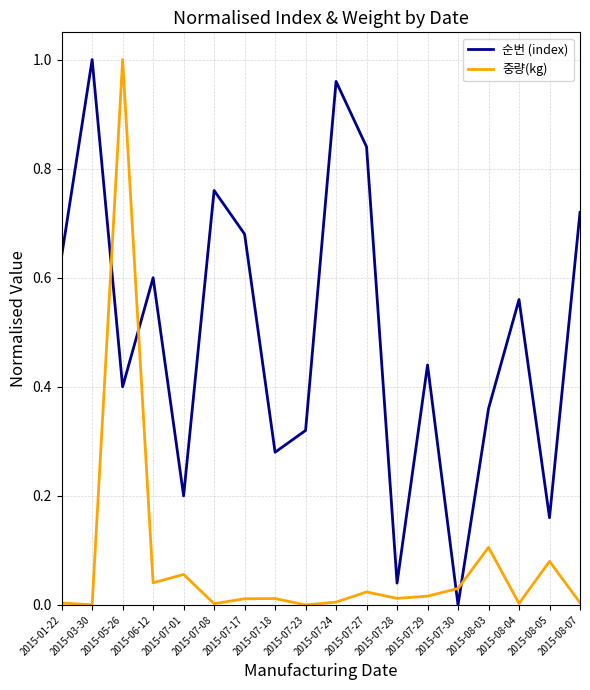

What are all the series names shown in the legend?

순번 (index), 중량(kg)